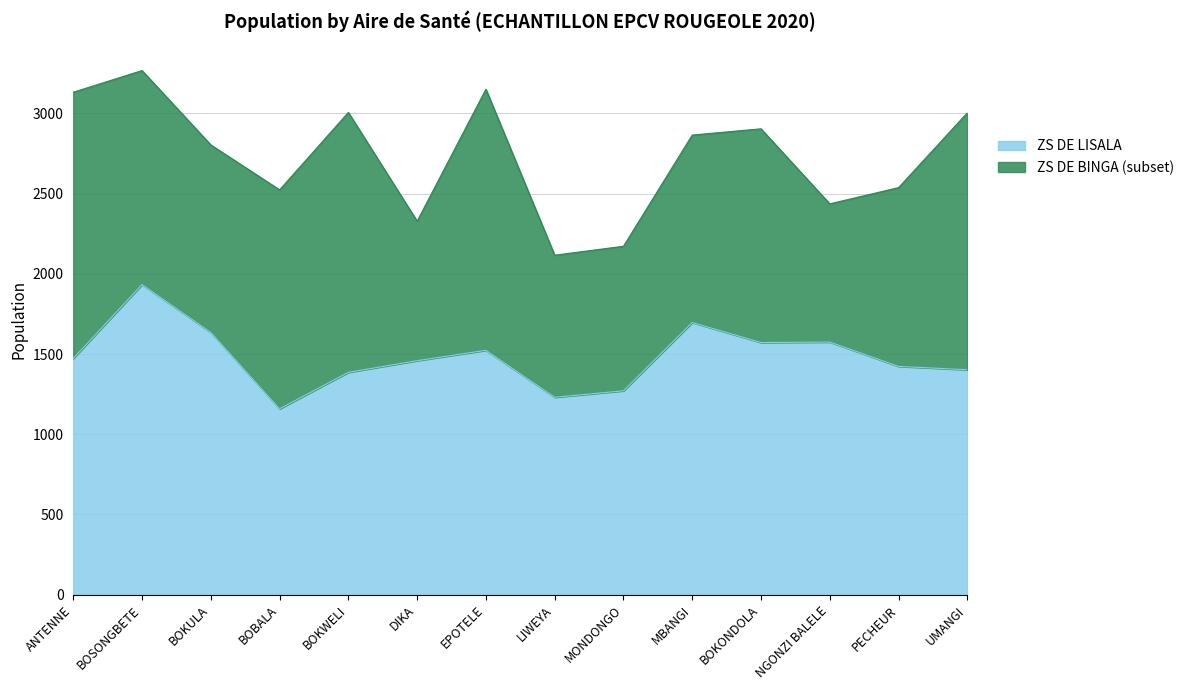

What is the ratio of the value at EPOTELE to the value at DIKA?

1.0